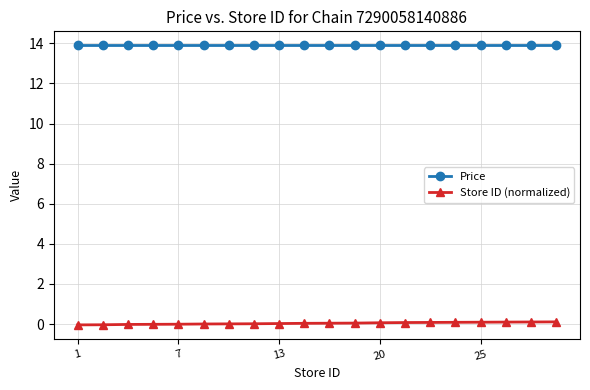

What is the average value of the Price series?

13.9